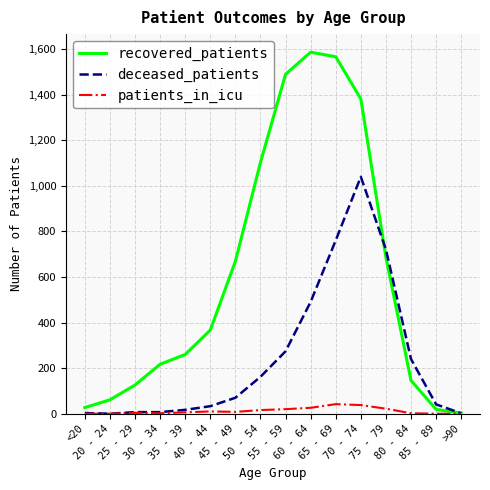

What position from the right is 35 - 39?

12